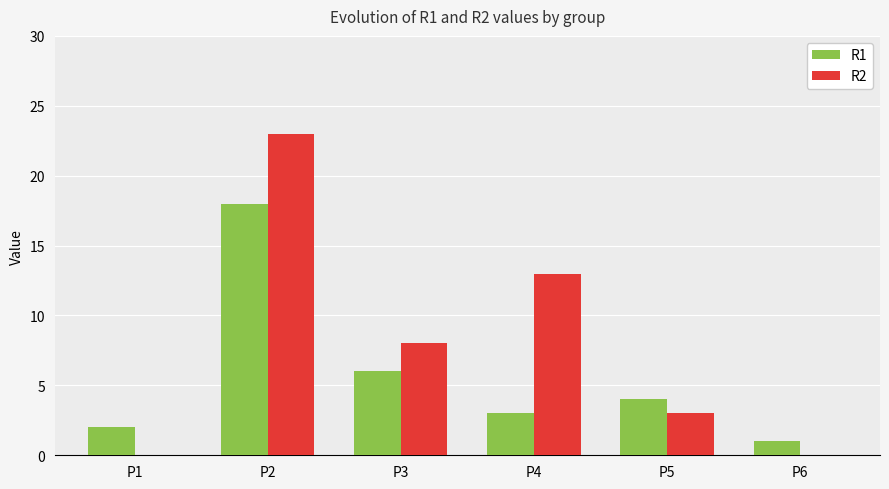

What is the sum of the R1 values at P1 and P4?

5